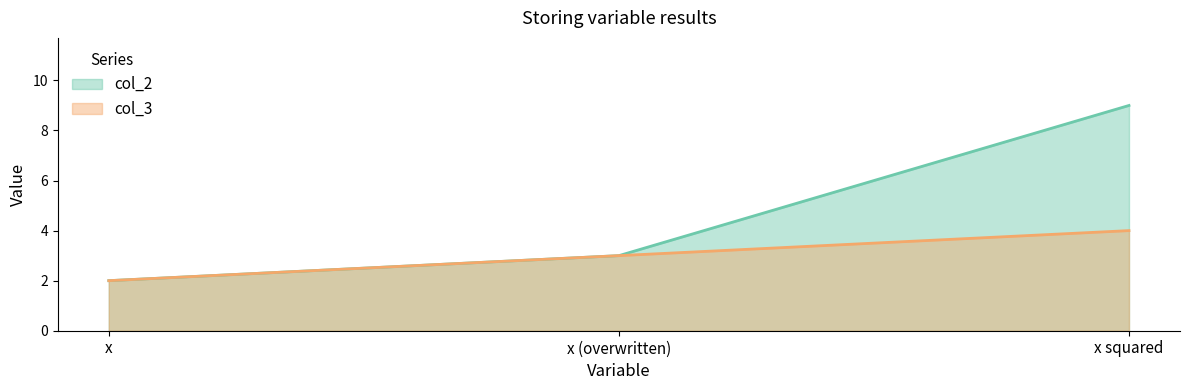

The value of col_3 at x (overwritten) is 3. True or false?

True